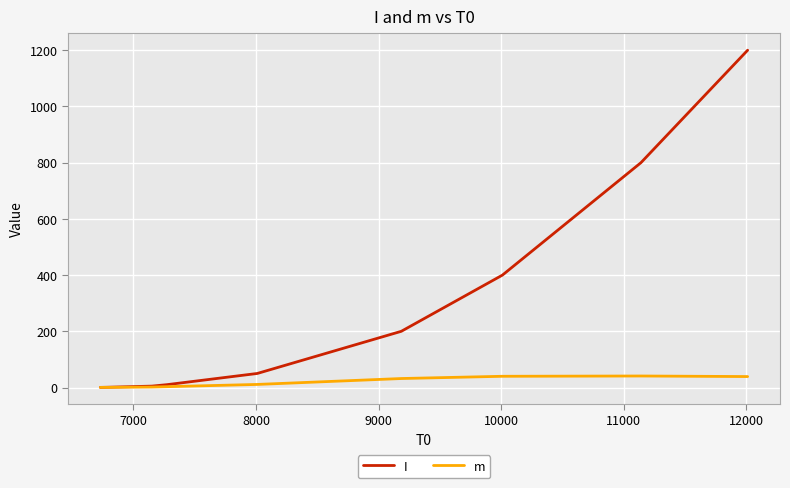

What is the greatest value displayed?

1200.0